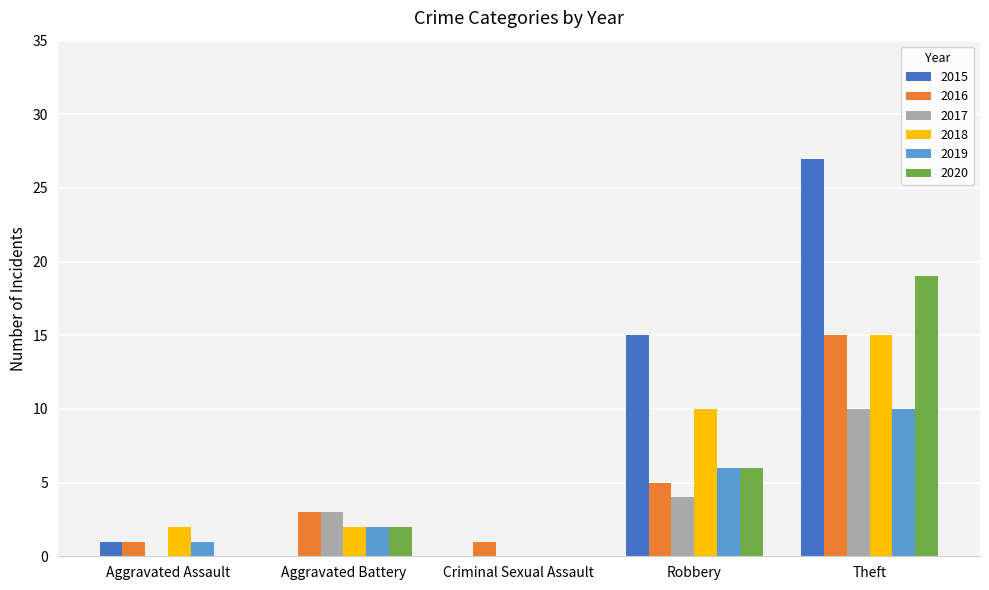

The 2019 series shows 1 at Aggravated Assault. True or false?

True